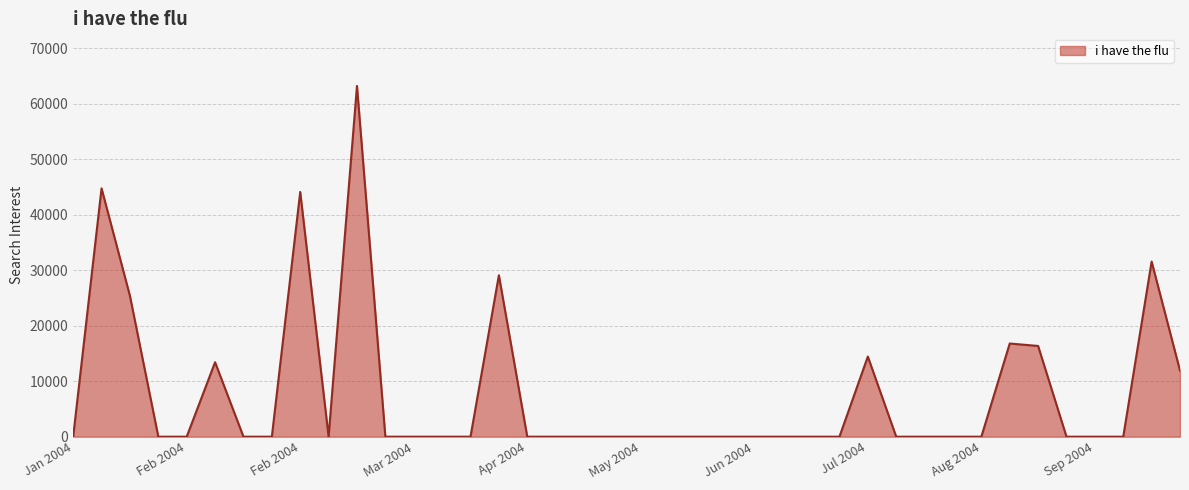

How many lines are shown in the chart?

1